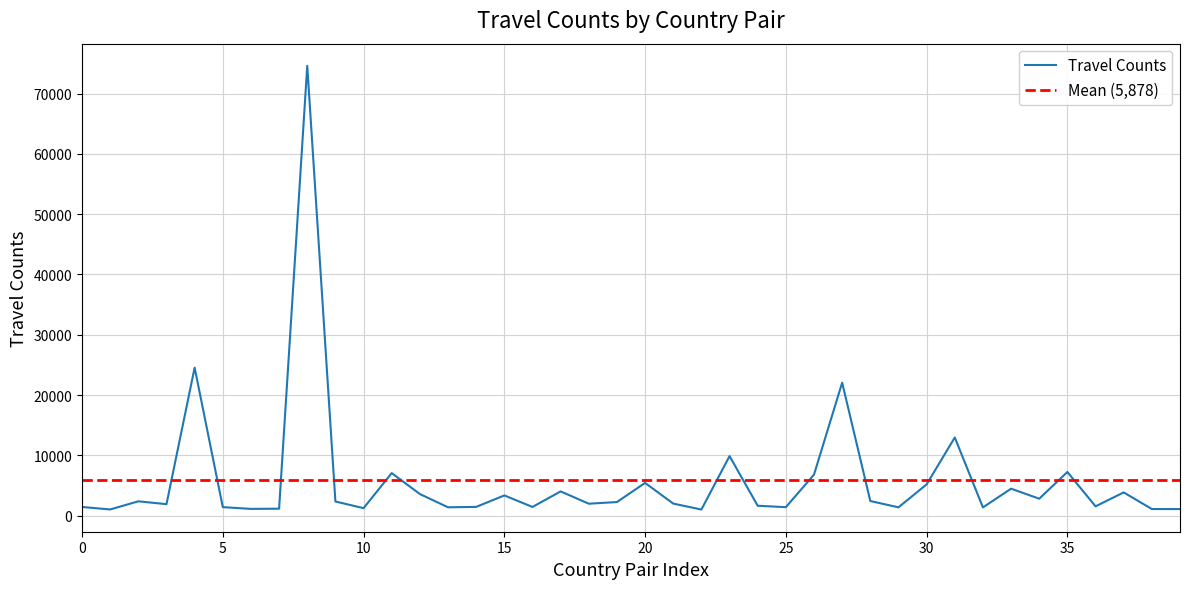

Is it true that the value at 2020-10-15 is 14361?

False